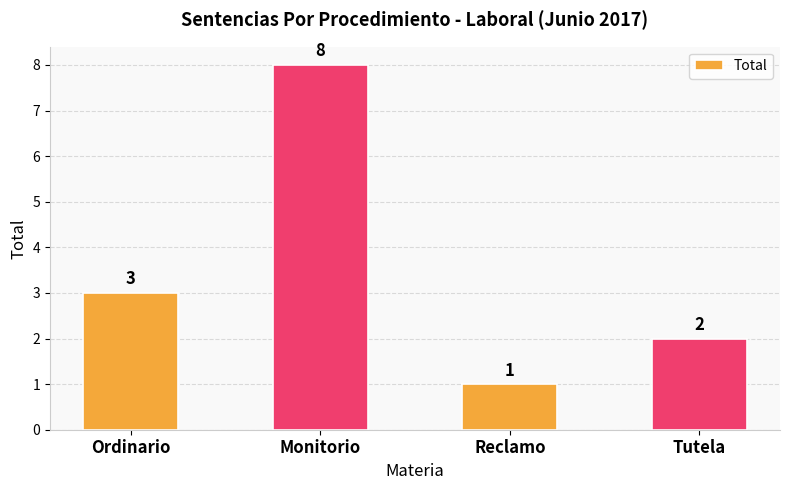

What is the maximum value shown in the chart?

8